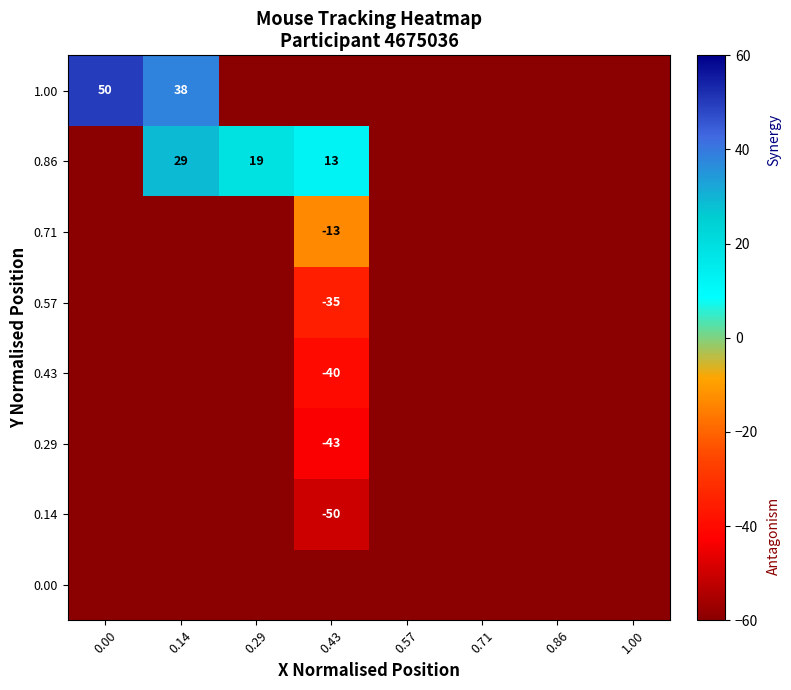

True or false: 0.43 has a value of -10 at 0.43.

False